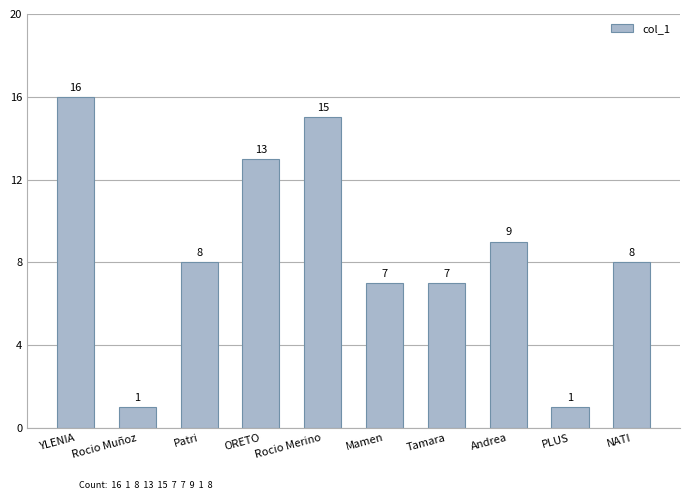

What is the label of the 9th bar from the right?

Rocio Muñoz